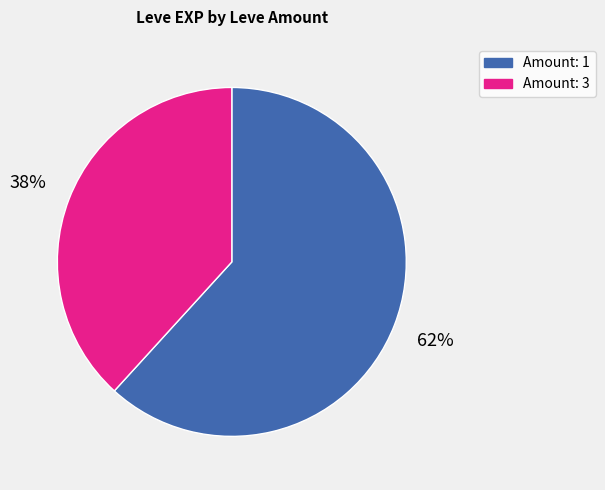

Is there any slice that represents more than half of the pie?

Yes